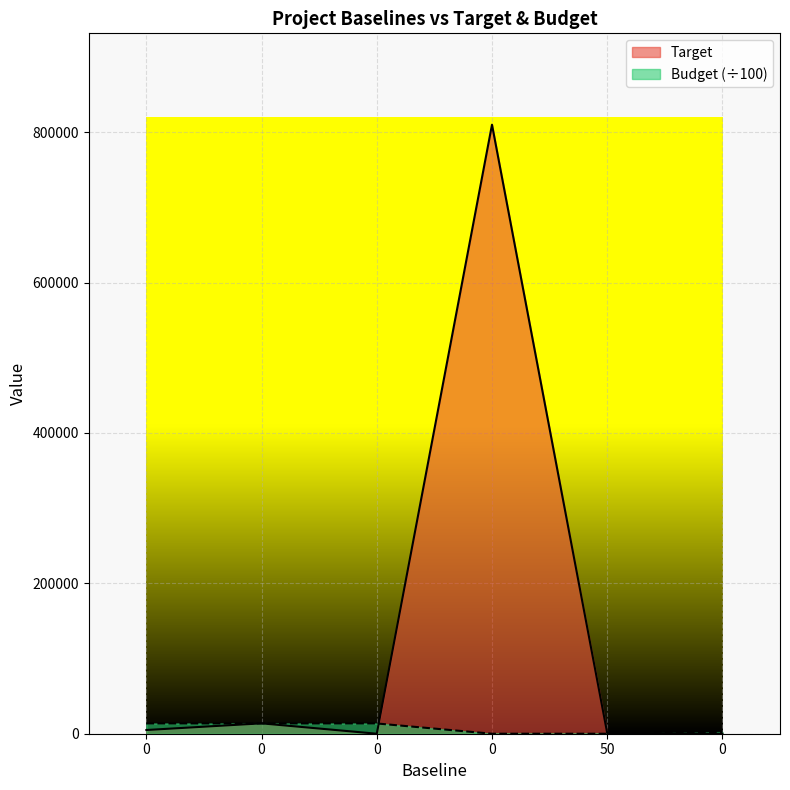

Rank the series at 0 from highest to lowest value.

Budget, Target